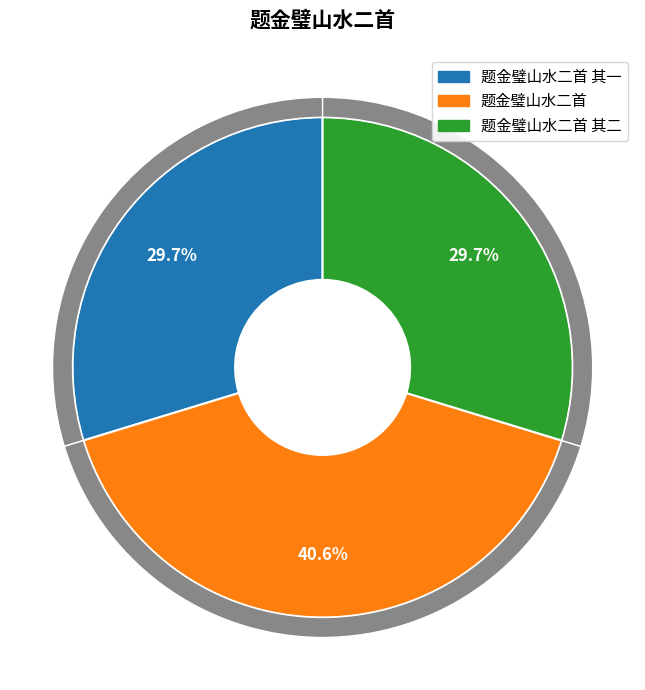

What is the largest slice in the pie chart?

题金璧山水二首